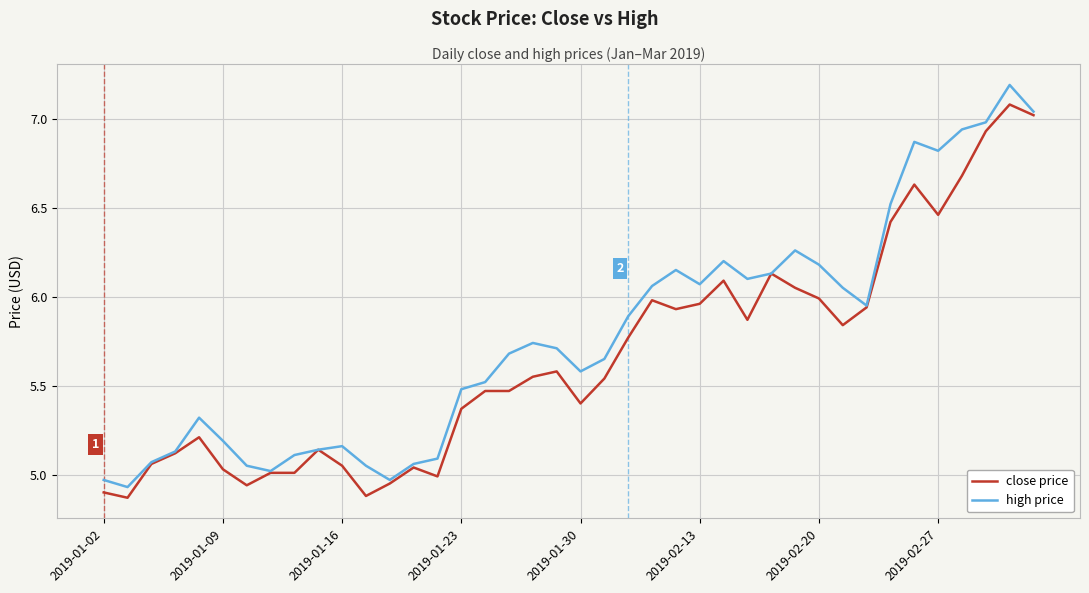

What is the maximum value for close price?

7.1